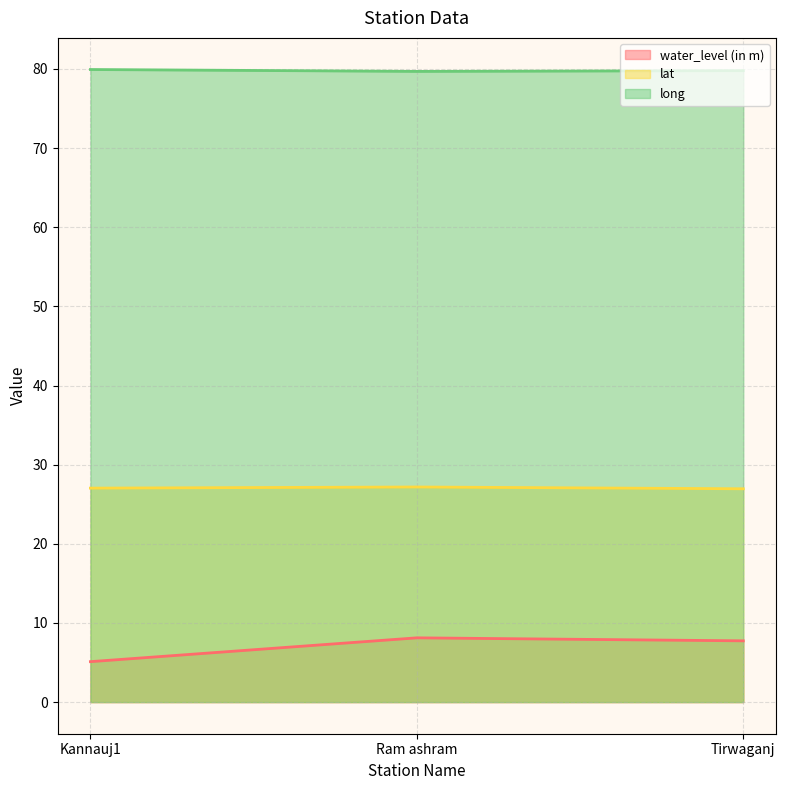

What are all the series names shown in the legend?

water_level (in m), lat, long